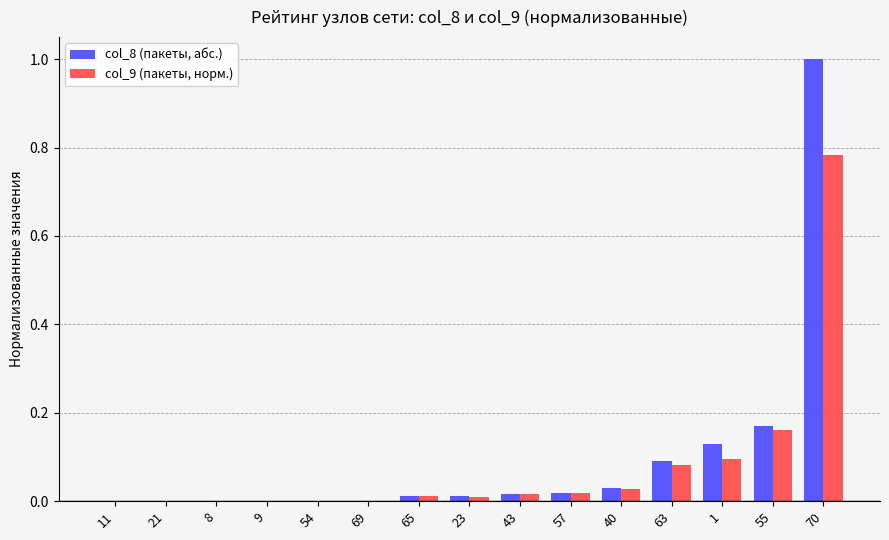

What is the maximum value shown in the chart?

1.0